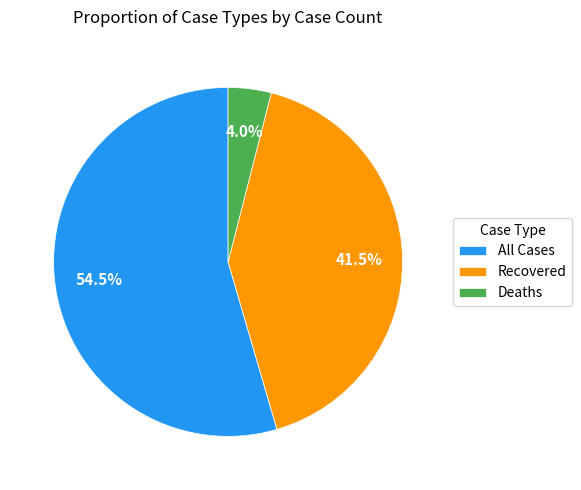

Approximately how many times larger is the value at Deaths compared to All Cases?

0.1